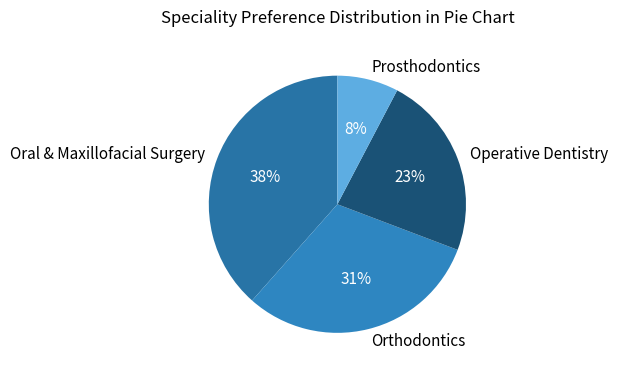

What percentage is the Operative Dentistry slice, to the nearest percent?

23%